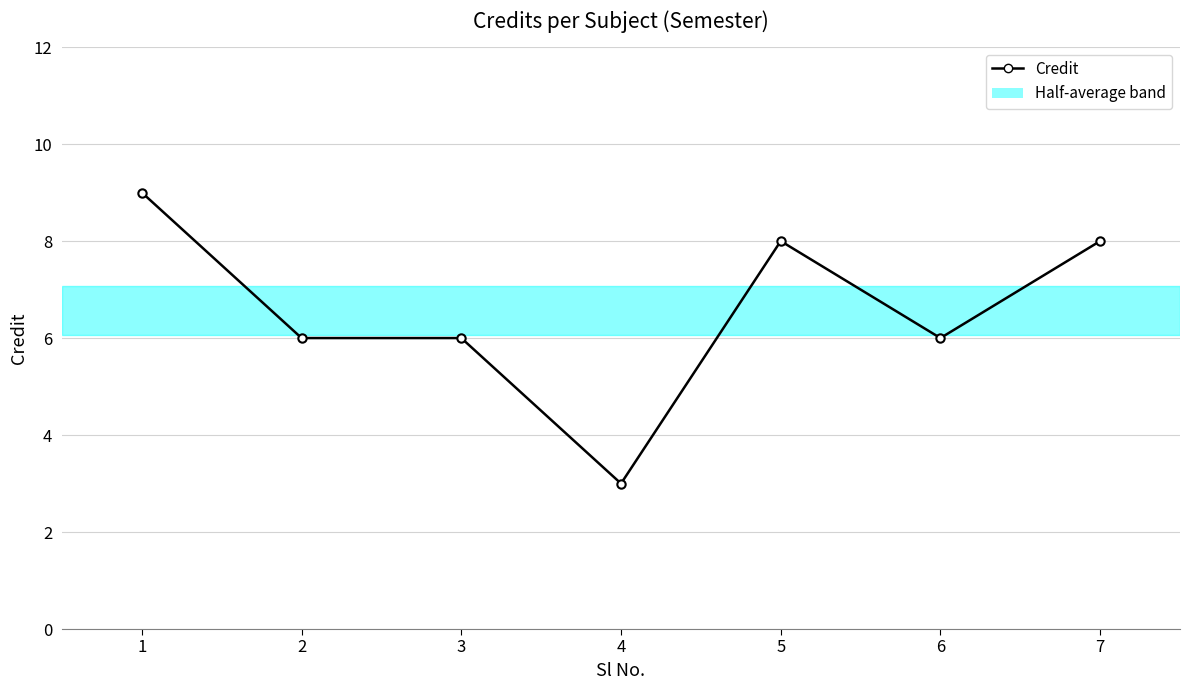

Reading left to right, transcribe all the data shown in this chart.

1=9	2=6	3=6	4=3	5=8	6=6	7=8